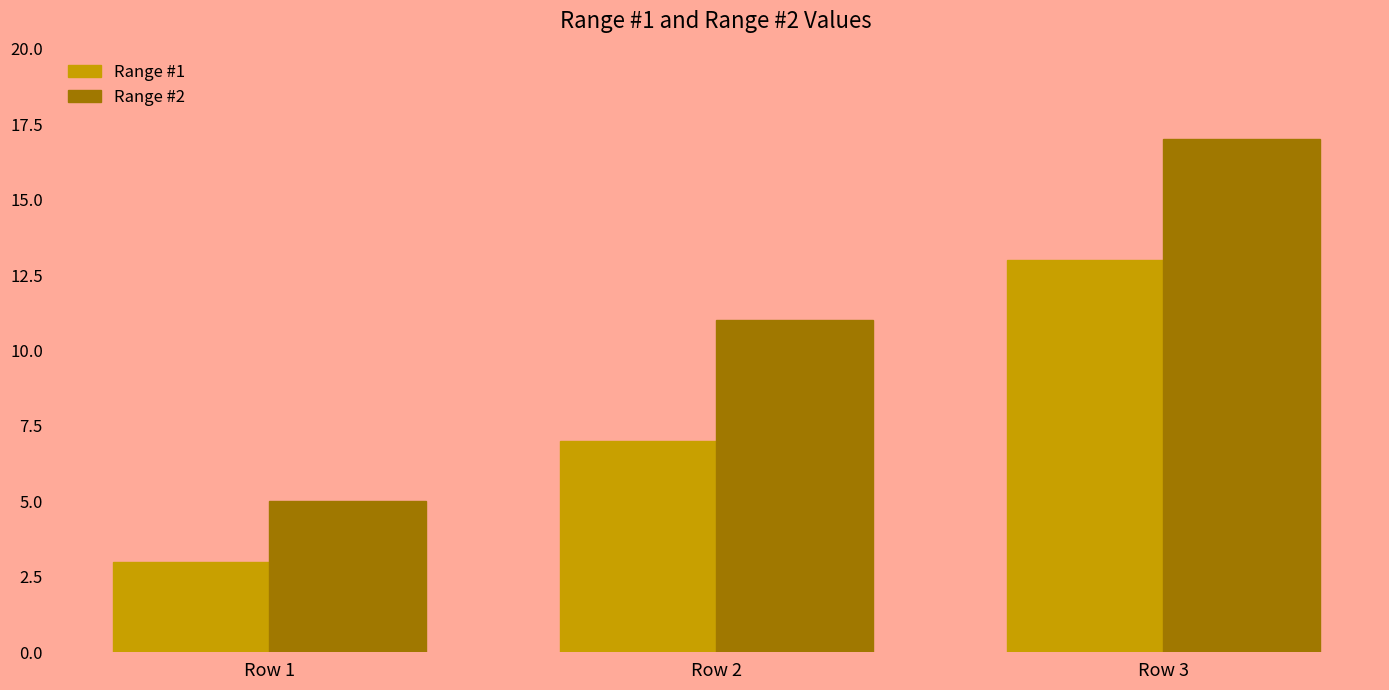

At which label does Range #1 reach its minimum?

Row 1